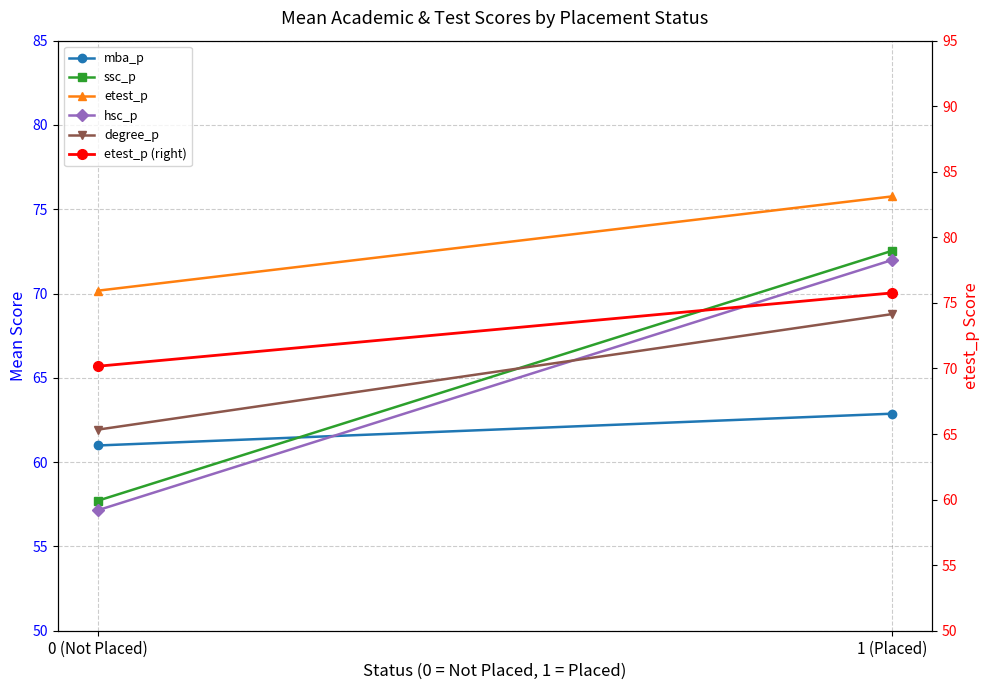

The value of mba_p at 0 (Not Placed) is 94.6. True or false?

False